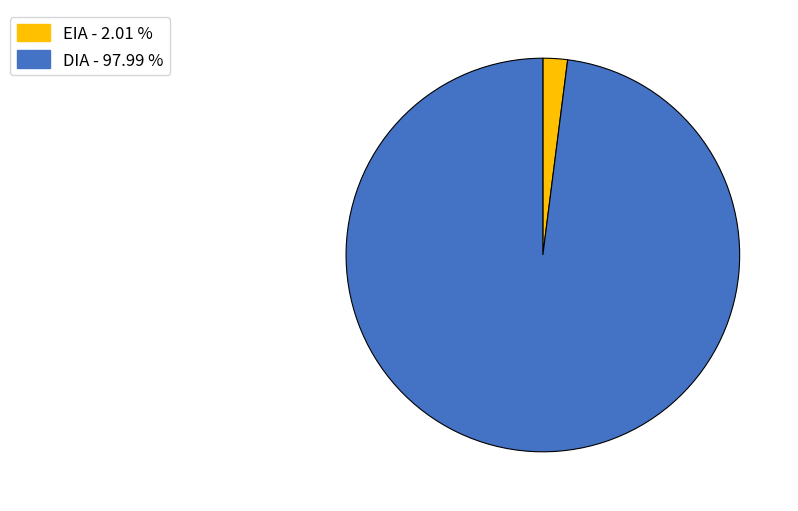

How many slices are in this pie chart?

2